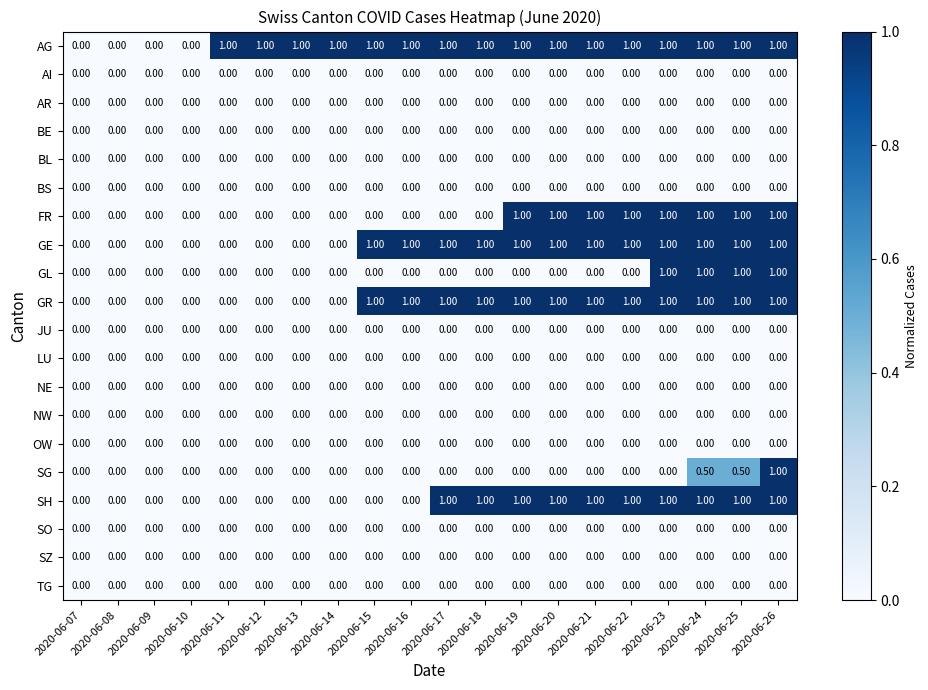

What is the difference between the highest and lowest values at 2020-06-24?

1.0